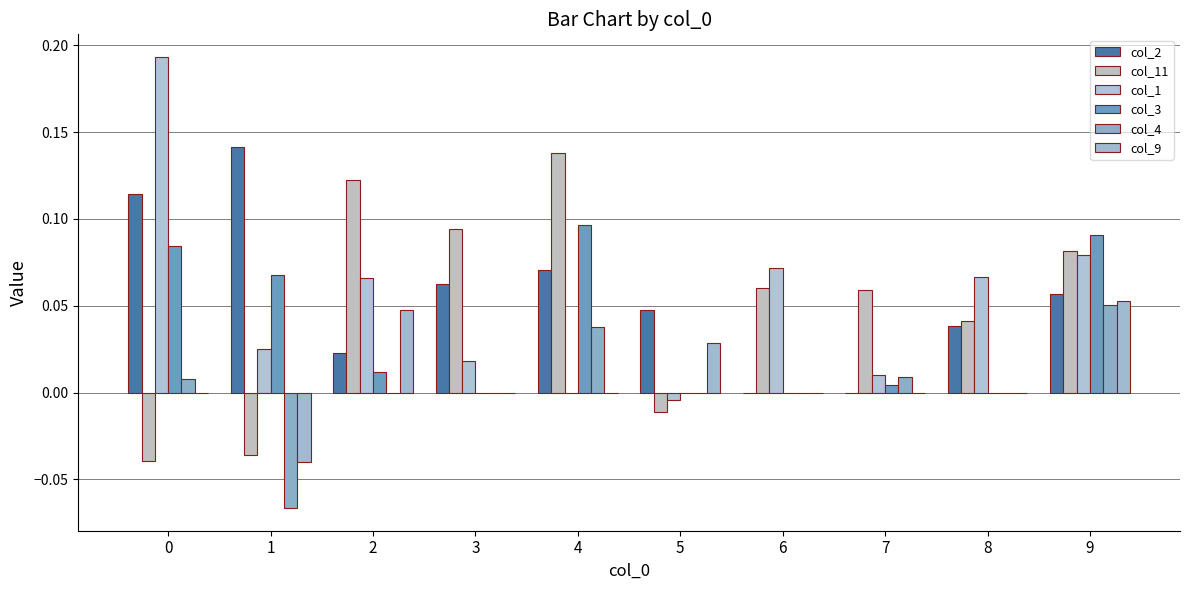

At which label does col_9 reach its peak?

9